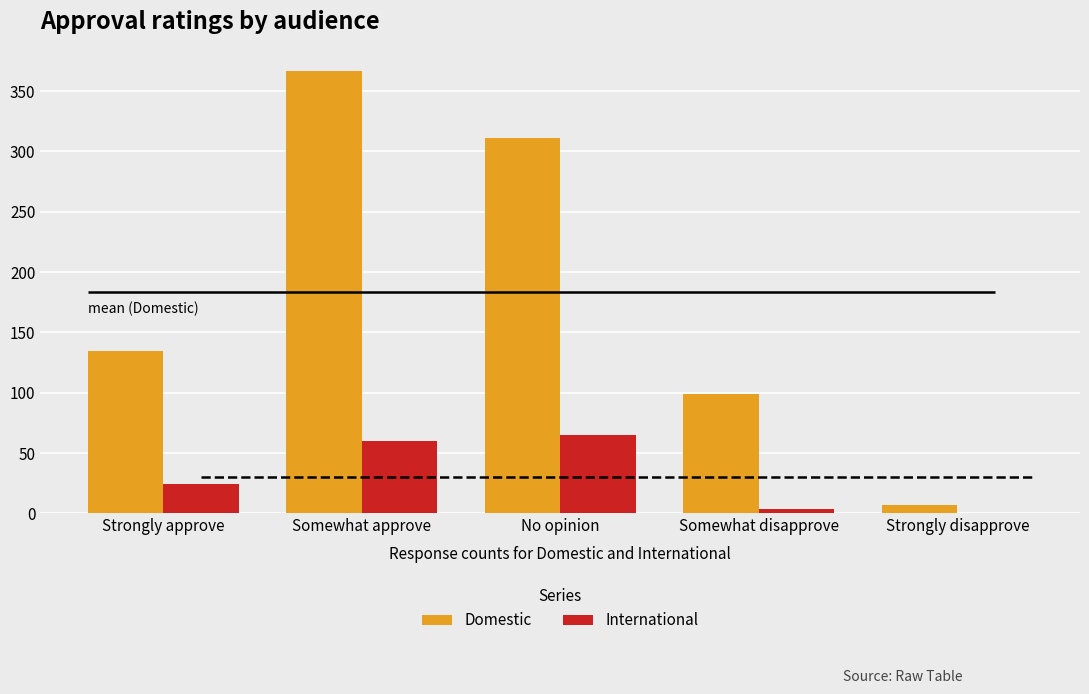

What is the value of the Domestic bar at the 5th from the left?

7